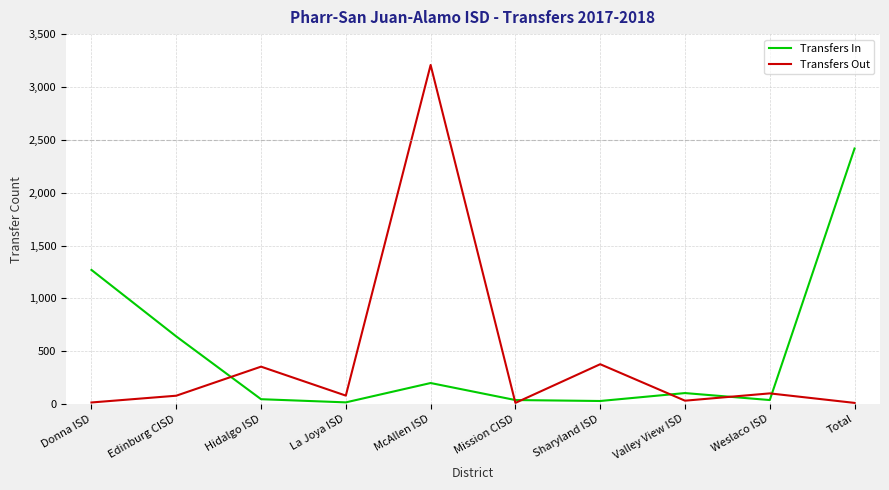

What is the approximate value of Transfers In at Donna ISD, to the nearest 50?

1250